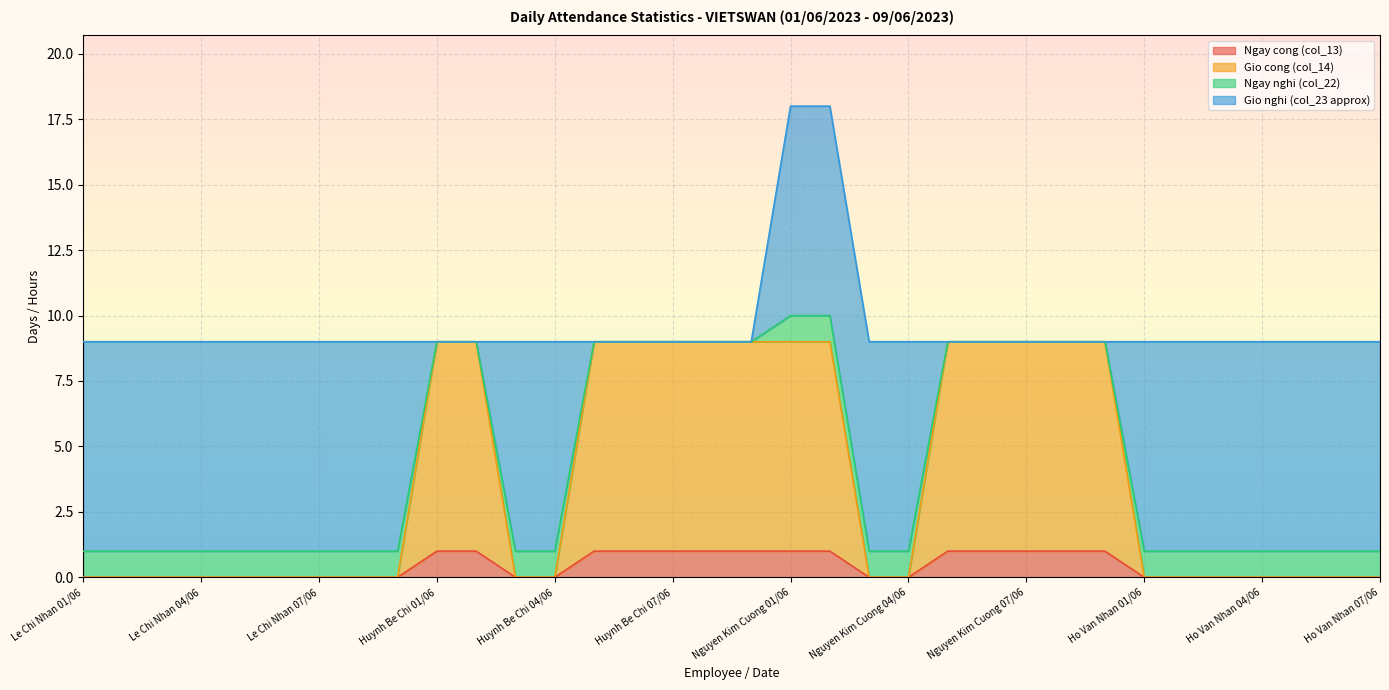

True or false: Ngay cong (col_13) has a value of 0 at Nguyen Kim Cuong 04/06.

True